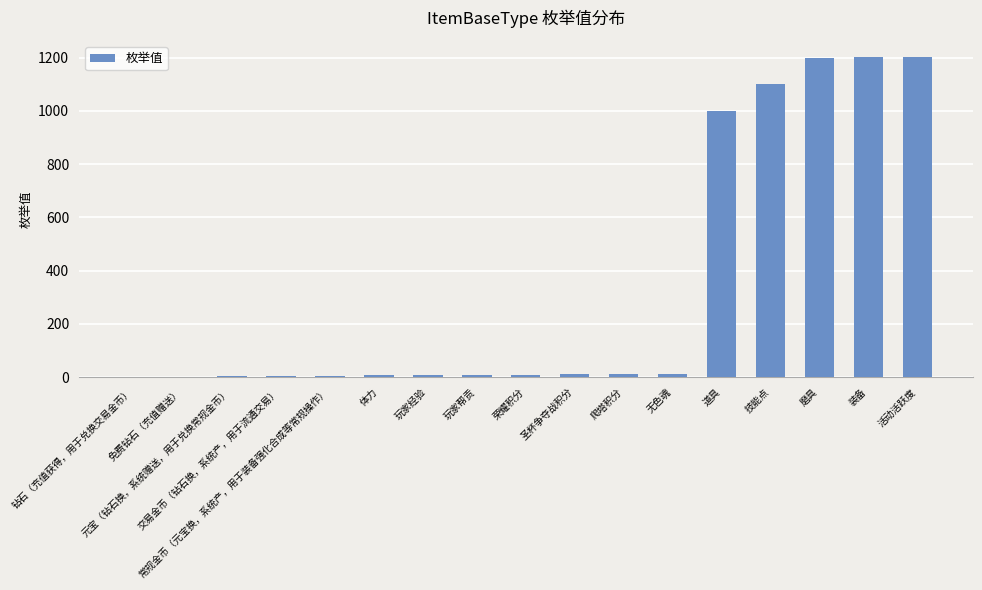

What is the sum of all values?

5783